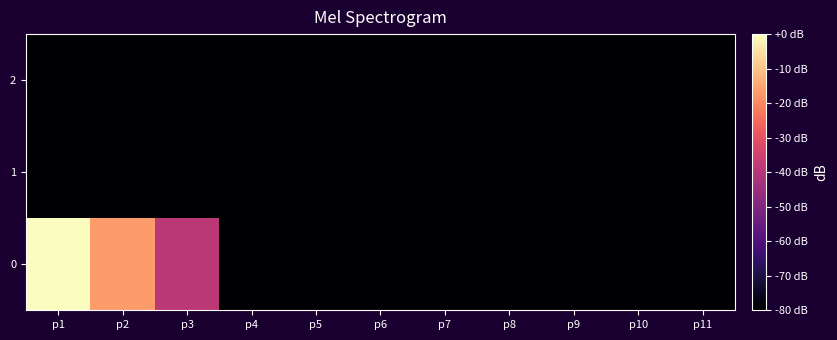

How many data points does each series have?

11